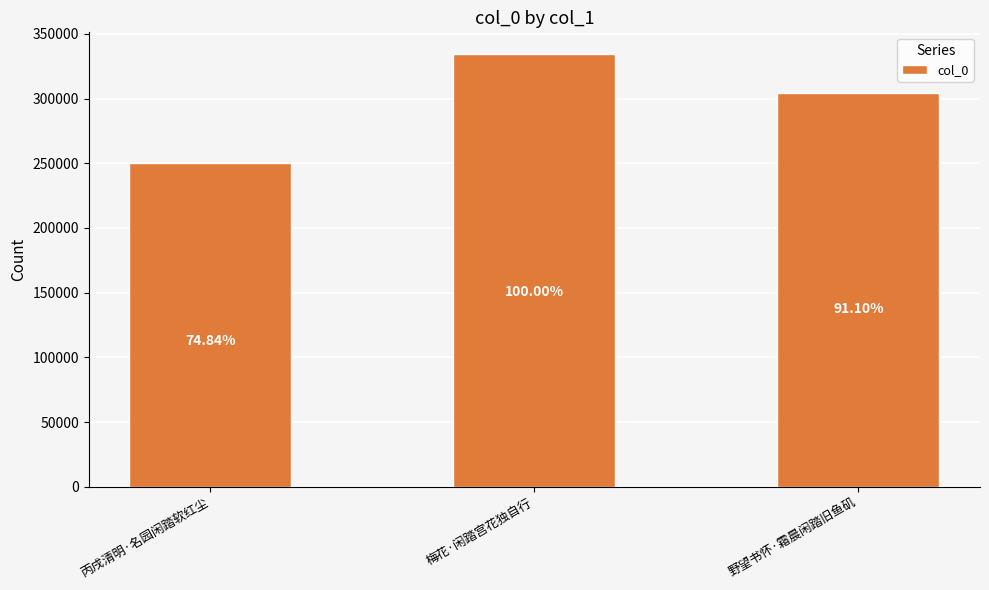

What is the value of the 3rd bar from the left?

304705